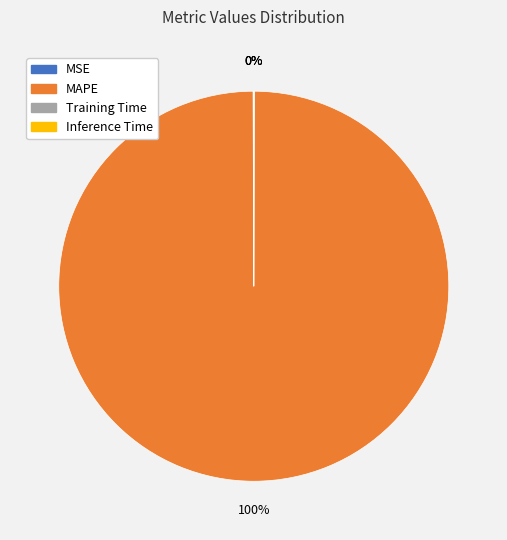

To the nearest percent, what is the difference between the largest and smallest slice percentages?

100%